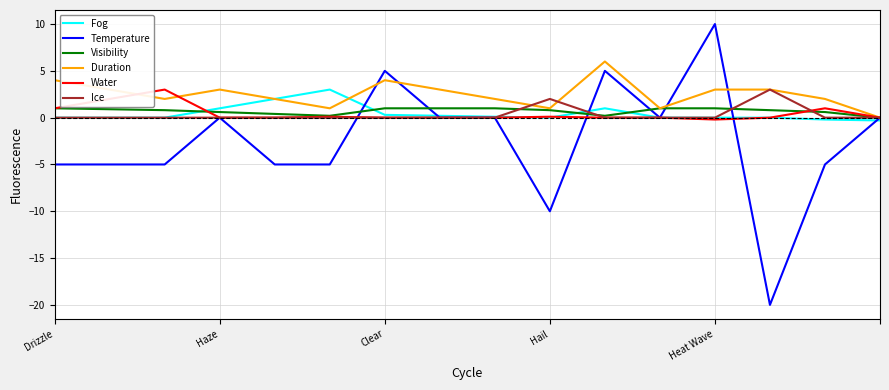

Which series has the widest spread of values?

Temperature